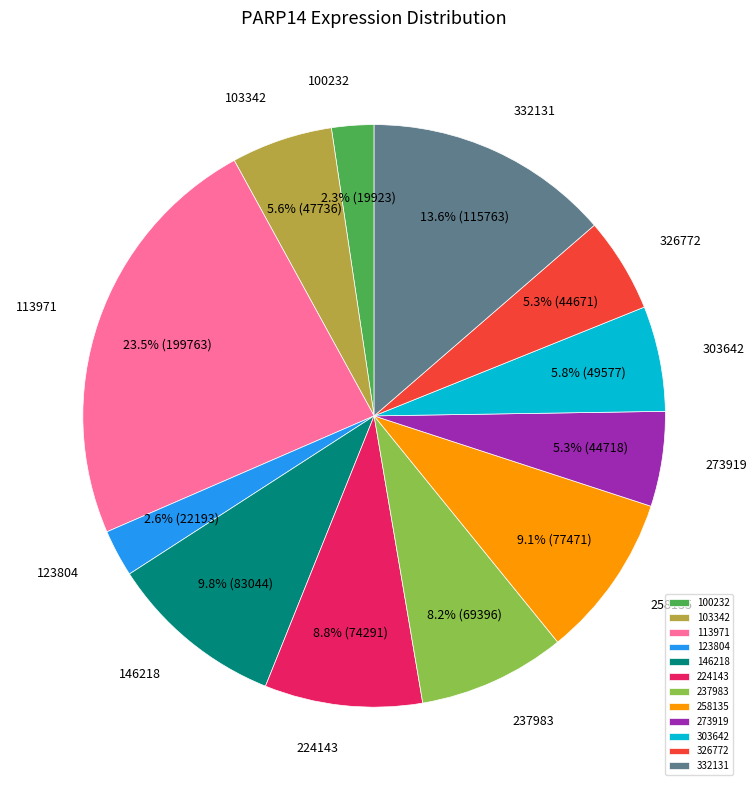

What percentage is the 146218 slice, to the nearest percent?

10%